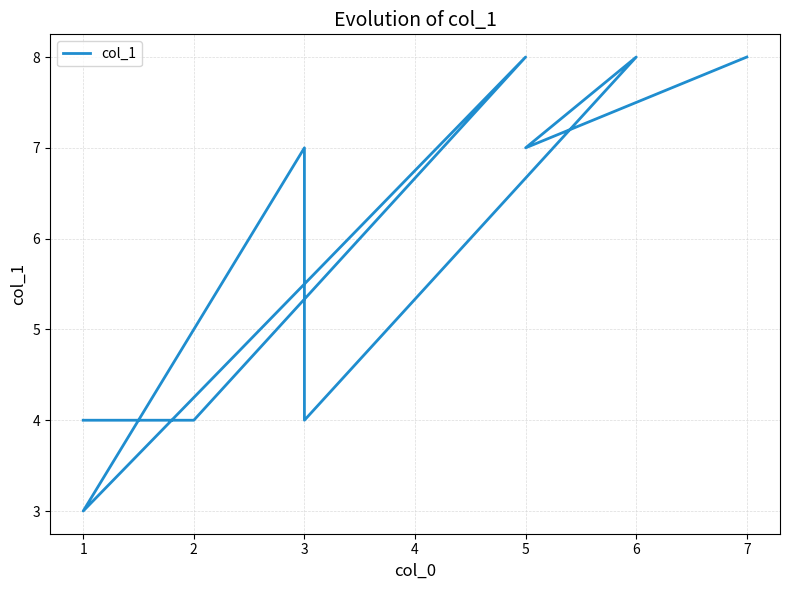

Is this an area chart (filled region under the line)?

No